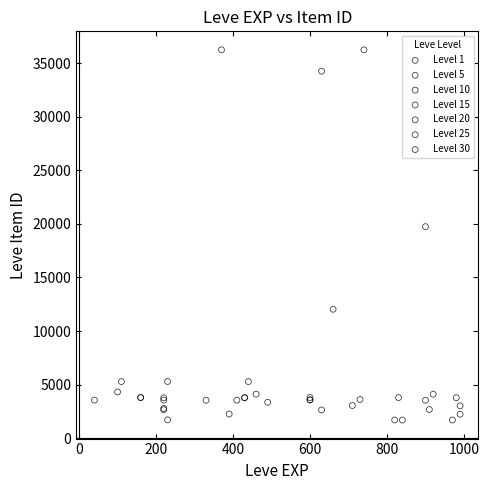

What are all the series names shown in the legend?

Level 1, Level 5, Level 10, Level 15, Level 20, Level 25, Level 30